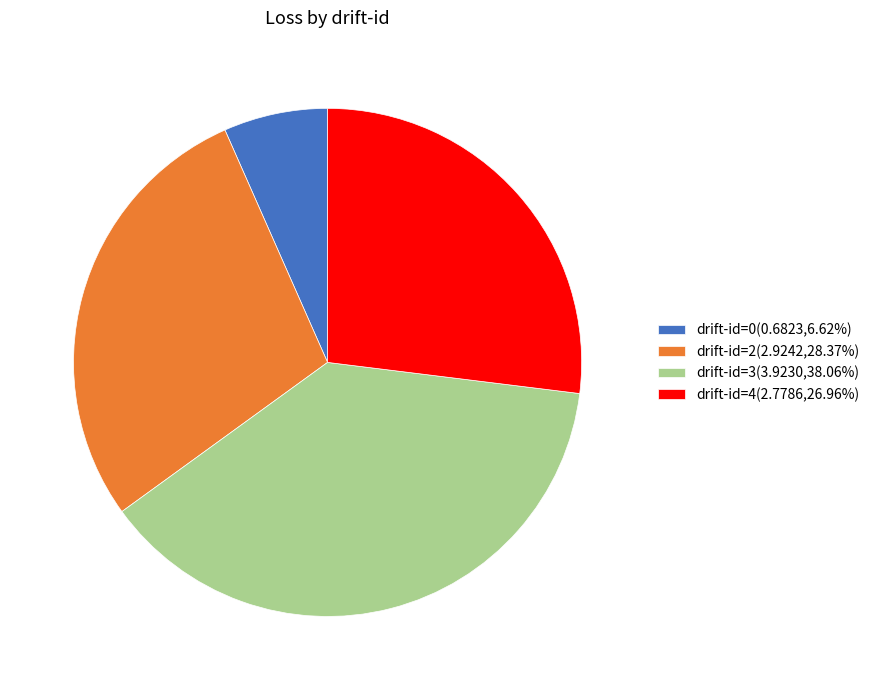

Does drift-id=4(2.7786,26.96%) represent more than half of the total?

No